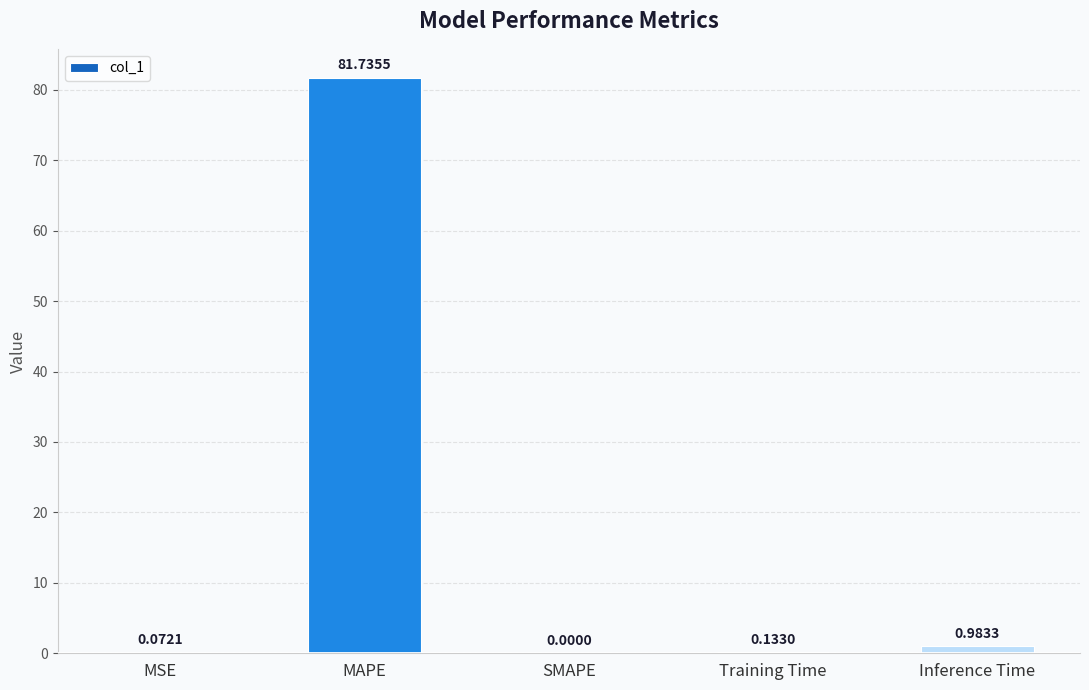

What is the sum of the values at Inference Time and MSE?

1.1